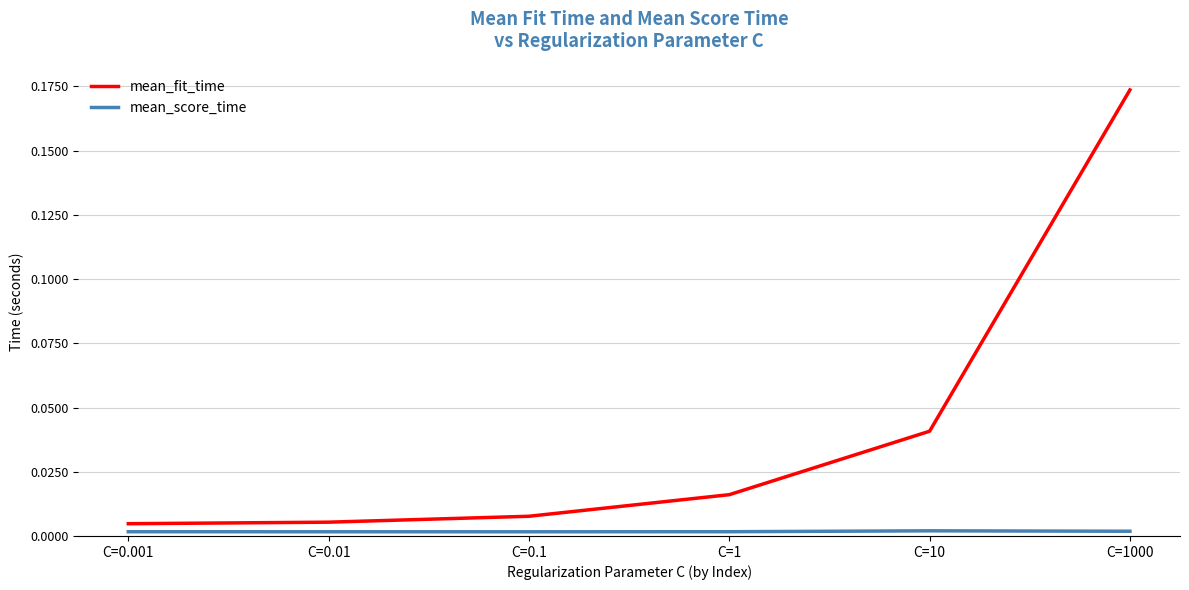

Which series changed the most between C=10 and C=1000?

mean_fit_time